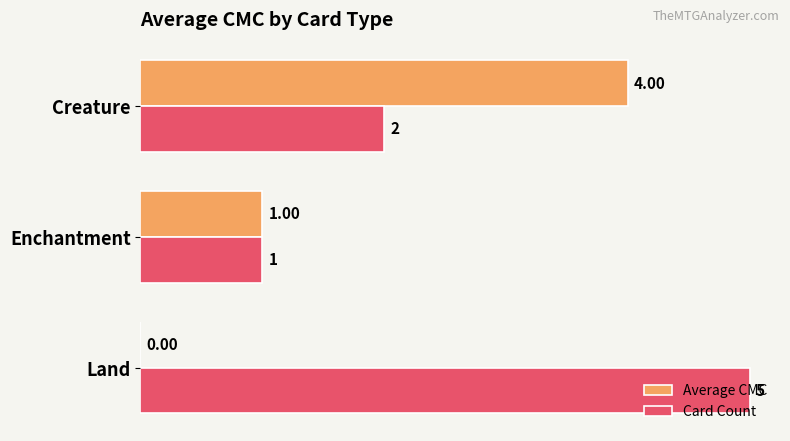

Which category has the highest value across all series?

Land